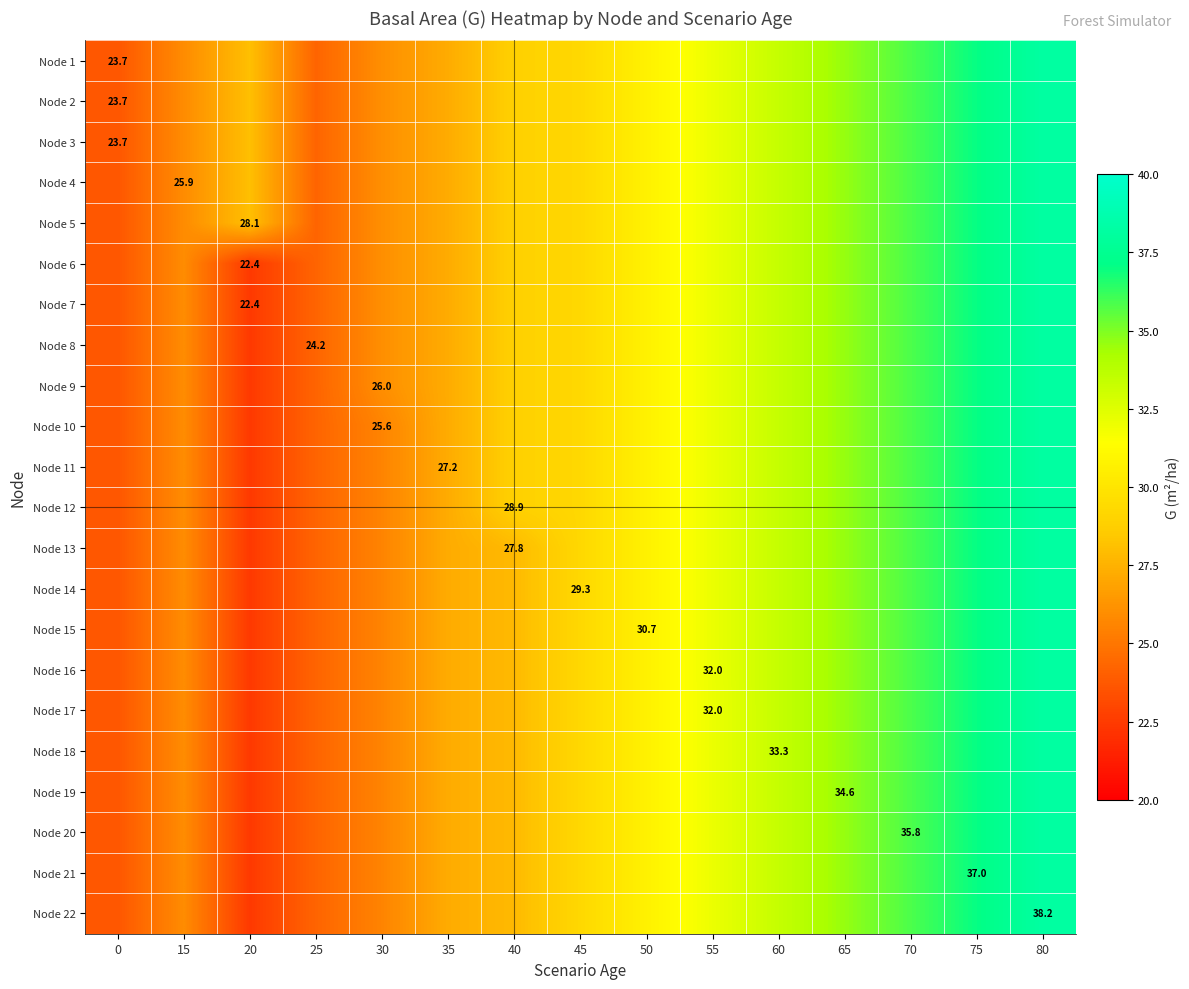

At how many categories does at least one series exceed 32?

6